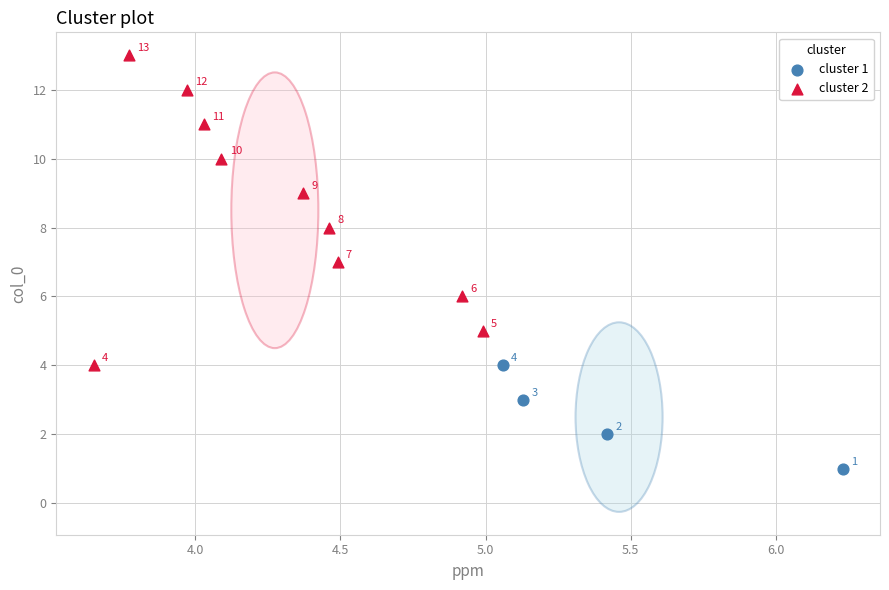

Which series reaches the maximum Y coordinate?

cluster 2